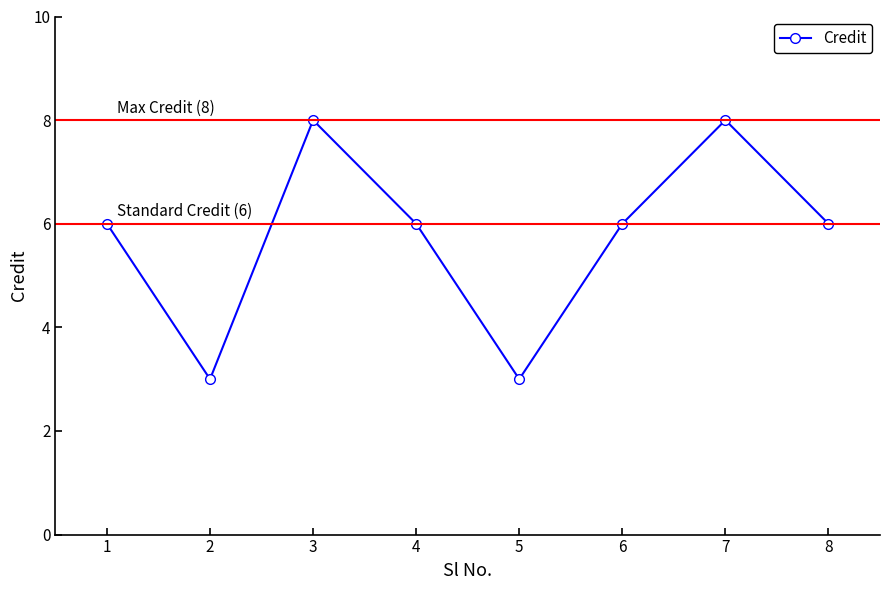

What is the value of the 4th point from the left?

6